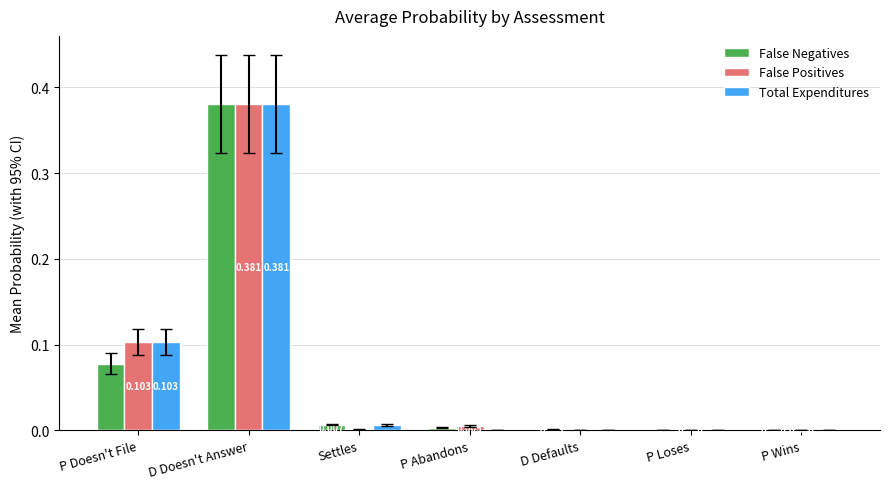

Which series has the largest range (max minus min)?

Total Expenditures